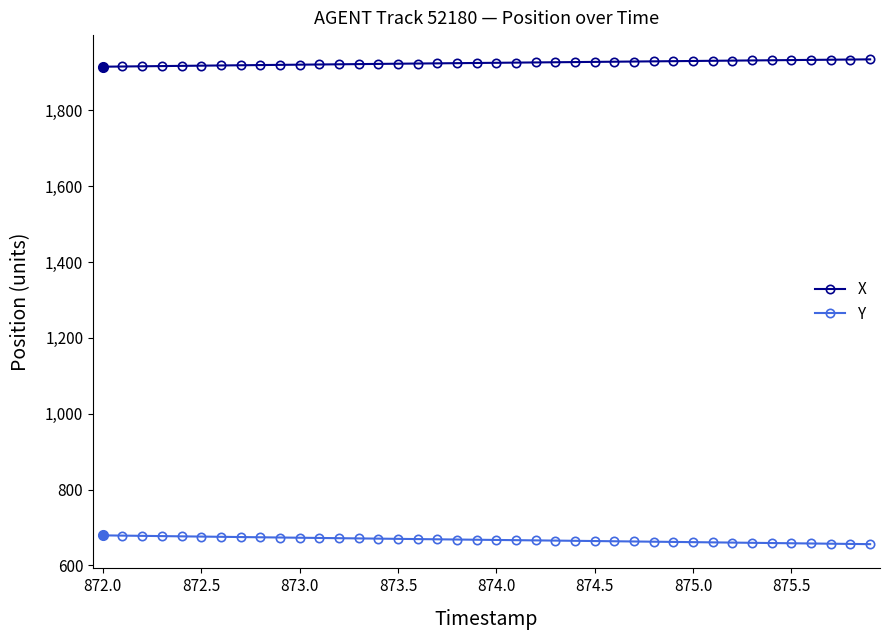

True or false: X and Y cross at least once.

False